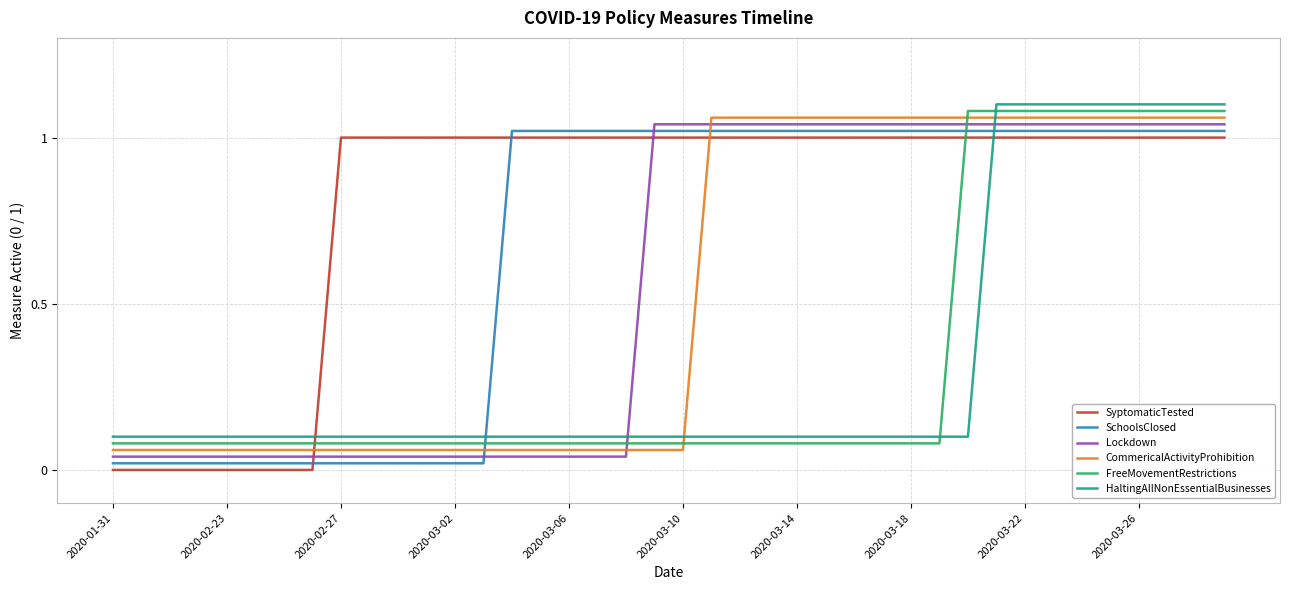

How many intersections are there between FreeMovementRestrictions and HaltingAllNonEssentialBusinesses?

2